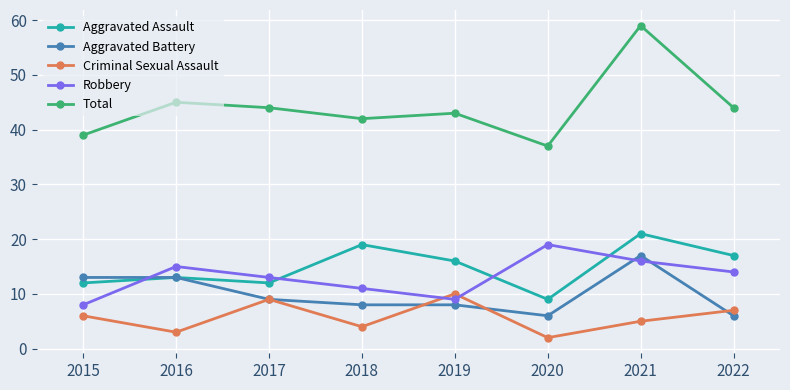

What is the sum of all Total values?

353